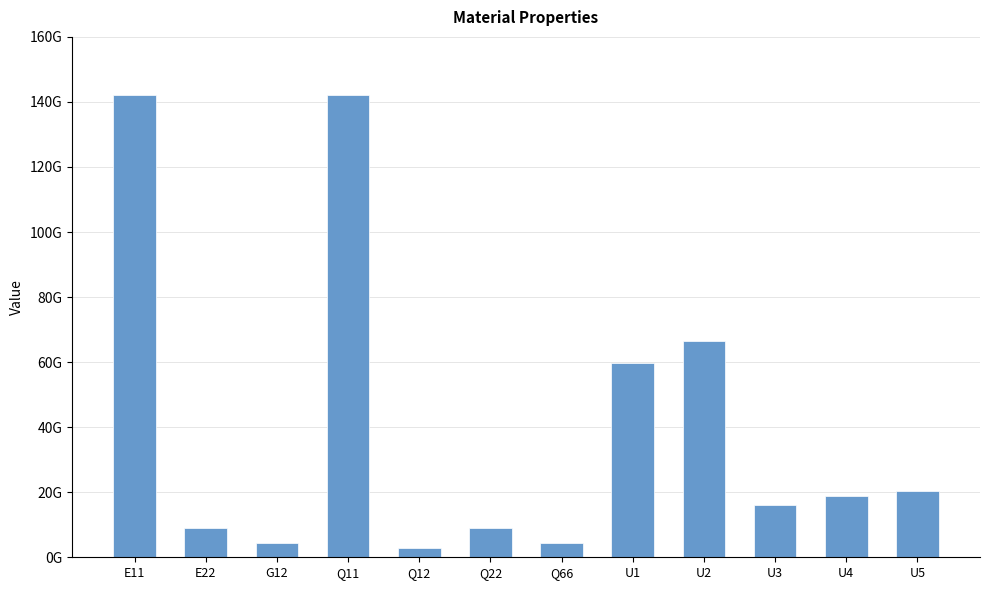

What is the difference between the values at U4 and U3?

2909314449.3